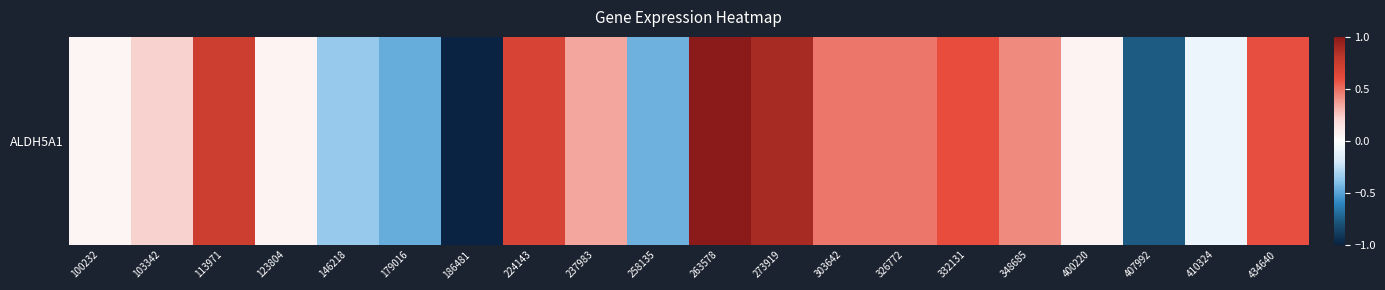

How many distinct data groups are displayed?

1